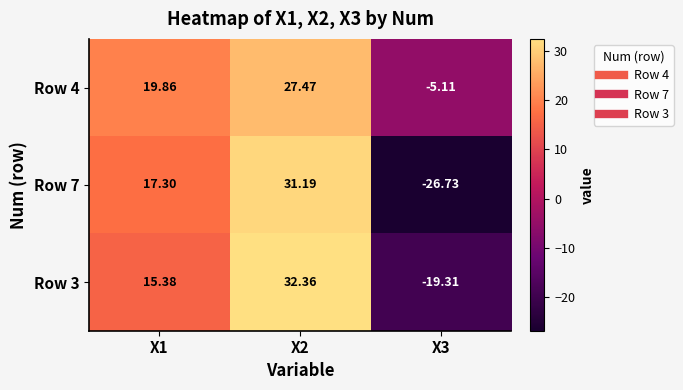

List the series in order of their peak value, lowest first.

Row 4, Row 7, Row 3